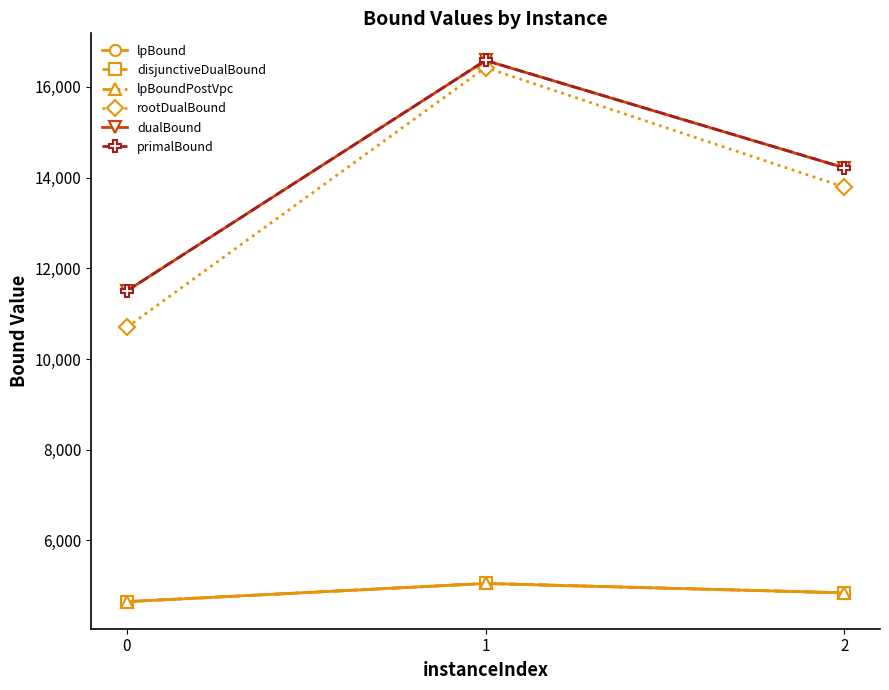

Is this an area chart (filled region under the line)?

No